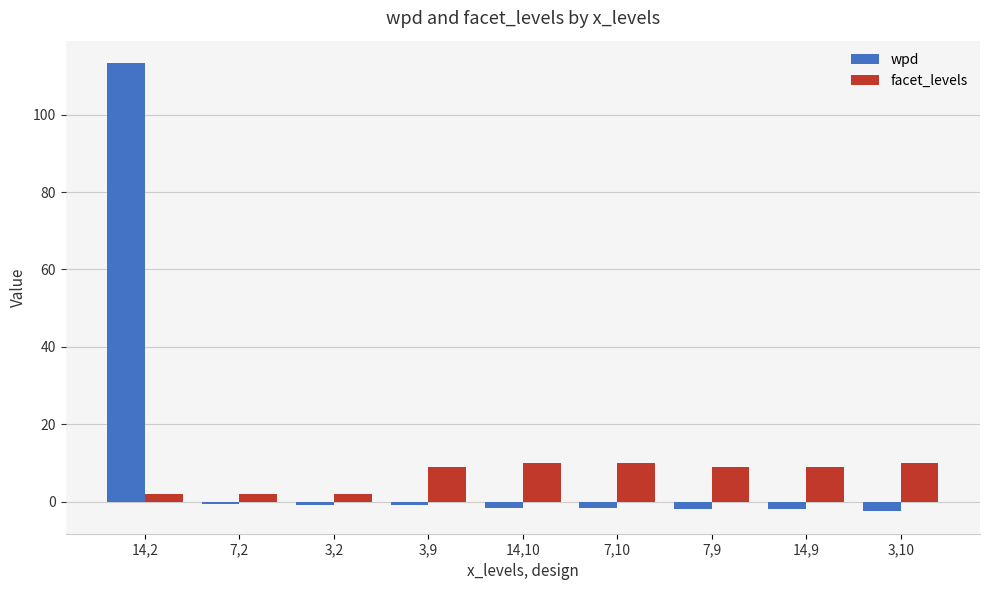

How many groups of bars are there?

9